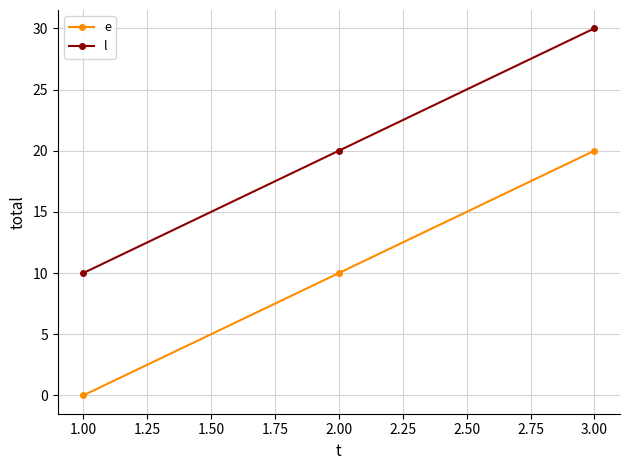

Reading left to right, list all the values displayed in this chart.

e: 0	10	20
l: 10	20	30